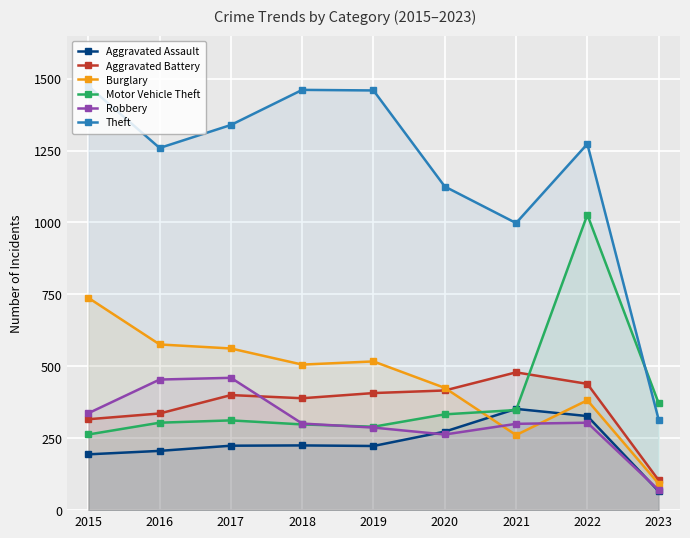

Between 2020 and 2023, which series saw the biggest shift?

Theft